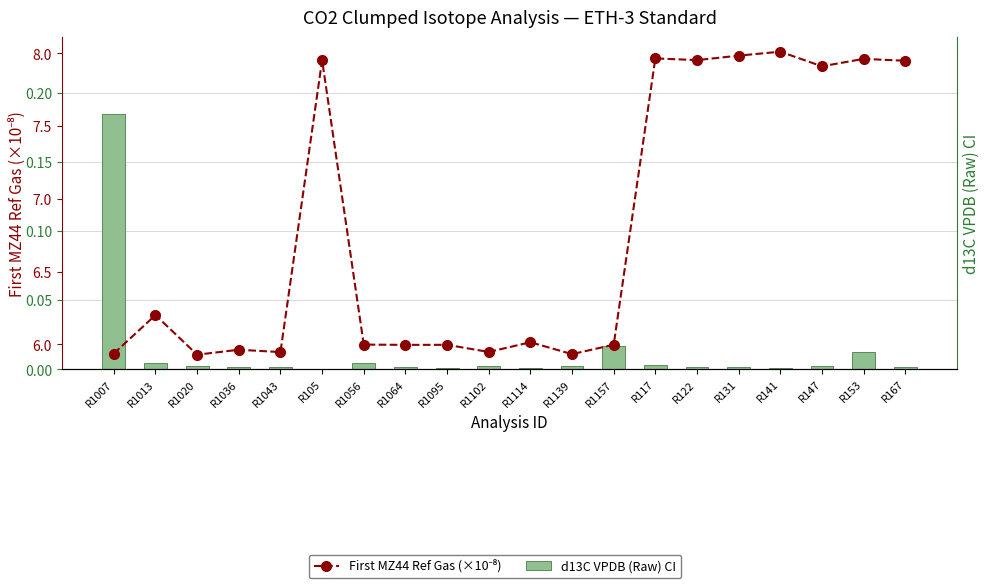

Reading left to right, extract all data points from this chart.

d13C VPDB (Raw) CI: R1007=0.2	R1013=0.0	R1020=0.0	R1036=0.0	R1043=0.0	R105=0.0	R1056=0.0	R1064=0.0	R1095=0.0	R1102=0.0	R1114=0.0	R1139=0.0	R1157=0.0	R117=0.0	R122=0.0	R131=0.0	R141=0.0	R147=0.0	R153=0.0	R167=0.0
First MZ44 Ref Gas (×10⁻⁸): R1007=5.9	R1013=6.2	R1020=5.9	R1036=6.0	R1043=5.9	R105=8.0	R1056=6.0	R1064=6.0	R1095=6.0	R1102=5.9	R1114=6.0	R1139=5.9	R1157=6.0	R117=8.0	R122=8.0	R131=8.0	R141=8.0	R147=7.9	R153=8.0	R167=7.9